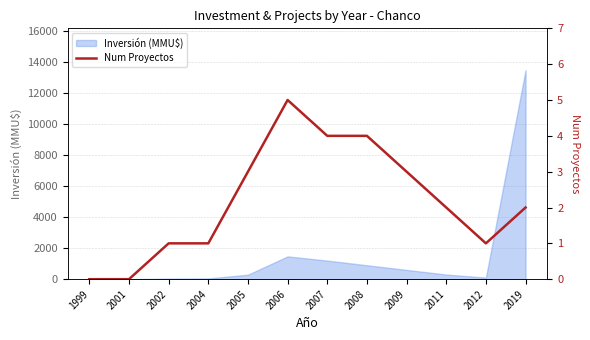

Approximately how many times larger is the value at 2008 compared to 2002?

4.0